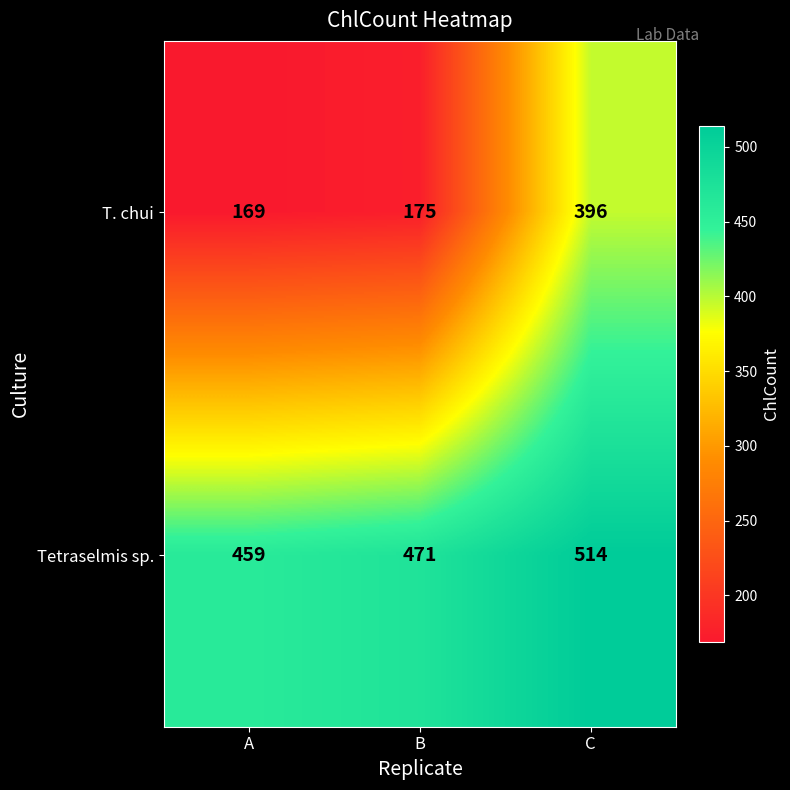

Reading left to right, list all the values displayed in this chart.

T. chui: A=169	B=175	C=396
Tetraselmis sp.: A=459	B=471	C=514